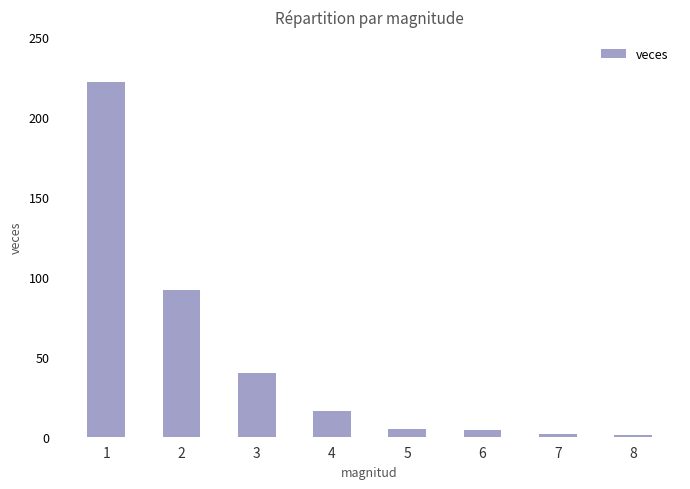

Reading left to right, transcribe all the data shown in this chart.

1=222	2=92	3=40	4=16	5=5	6=4	7=2	8=1